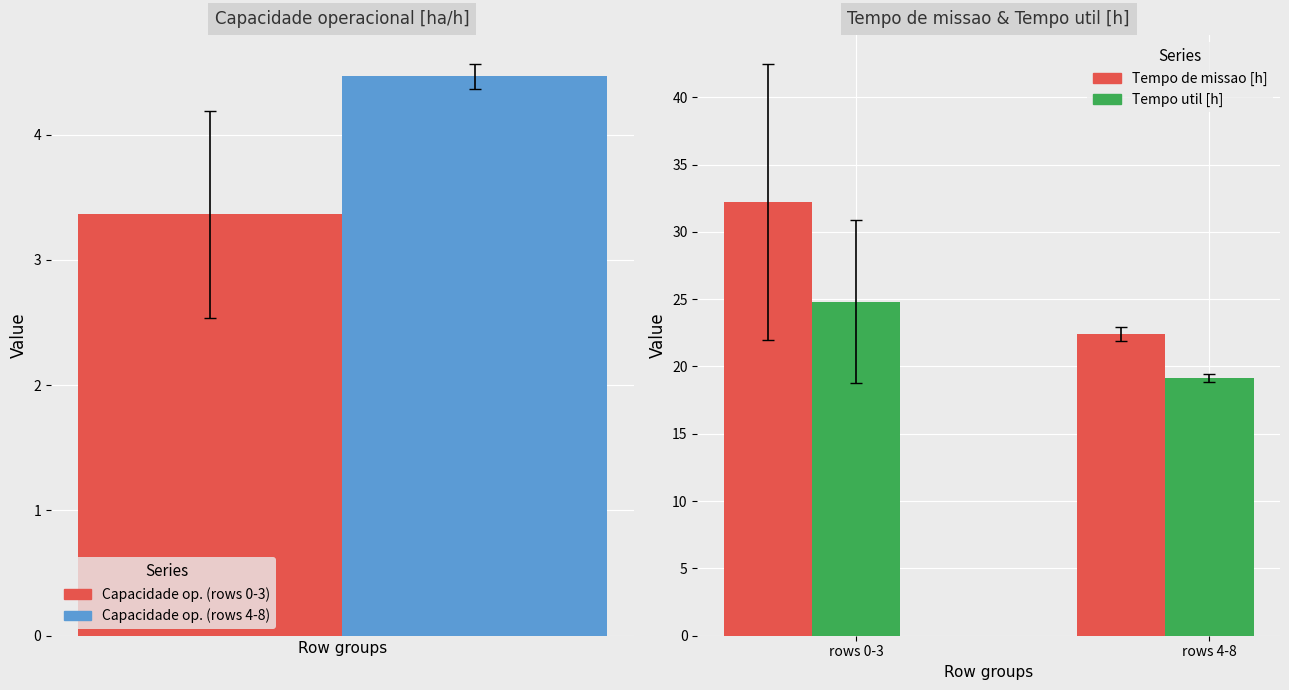

What is the average value of the Tempo util [h] series?

21.7